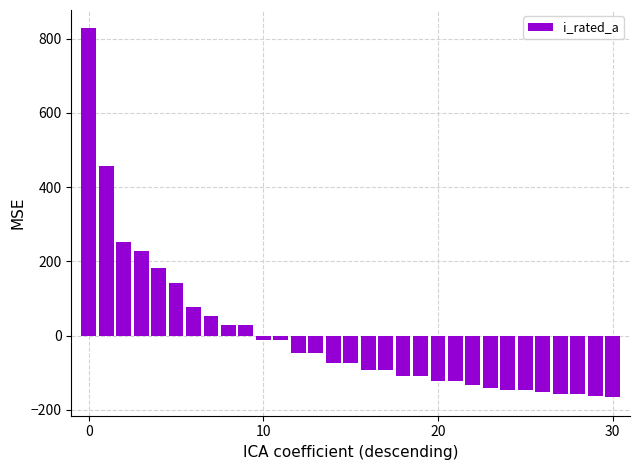

What is the smallest value displayed?

-166.1